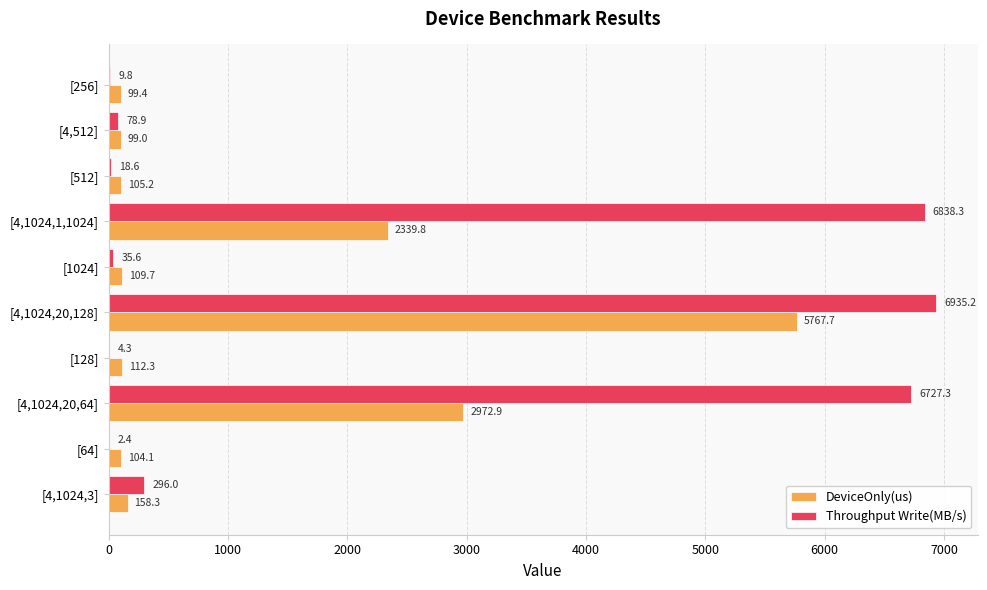

Between [4,1024,20,128] and [4,512], which series saw the biggest shift?

Throughput Write(MB/s)